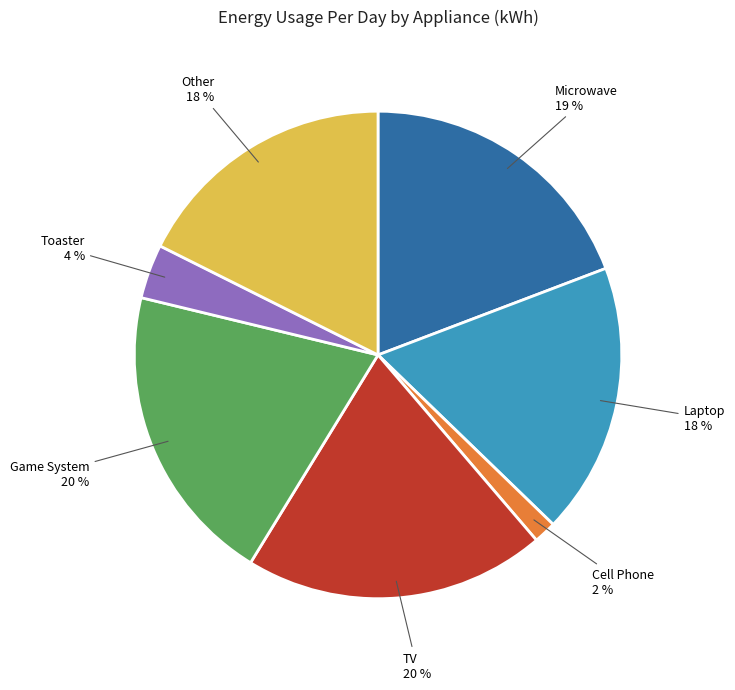

To the nearest percent, what percentage of the pie is Toaster?

4%